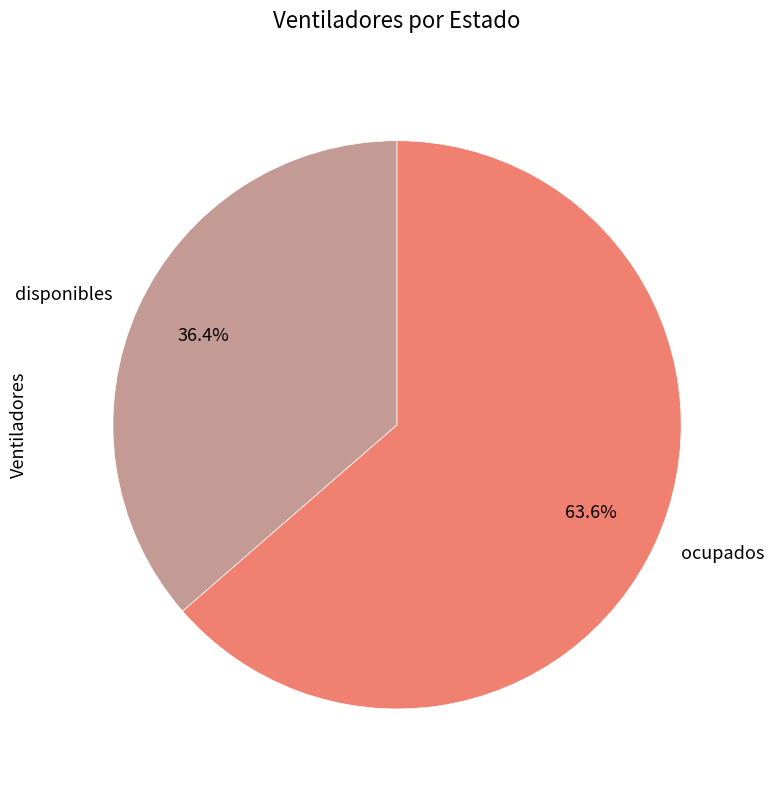

What is the largest slice in the pie chart?

ocupados